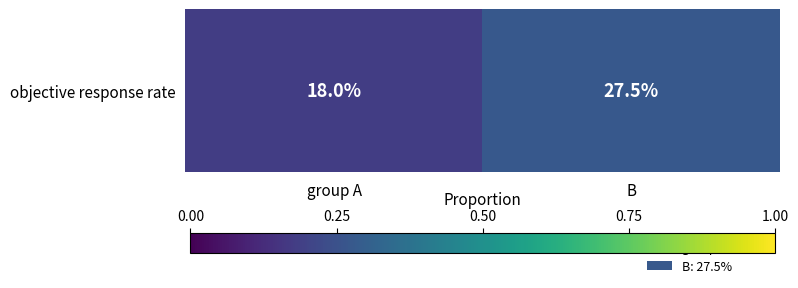

Reading left to right, transcribe all the data shown in this chart.

0.2	0.3